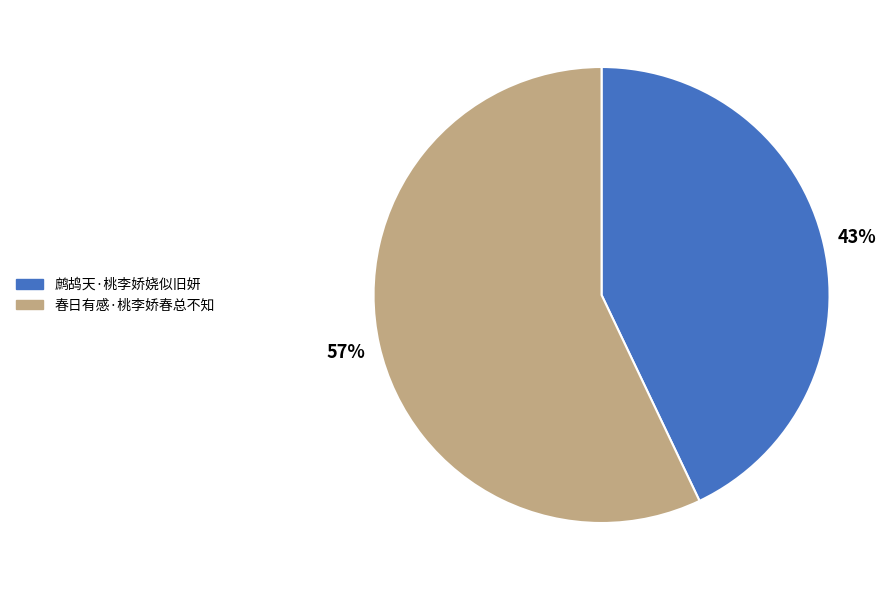

To the nearest percent, what is the average slice percentage?

50%